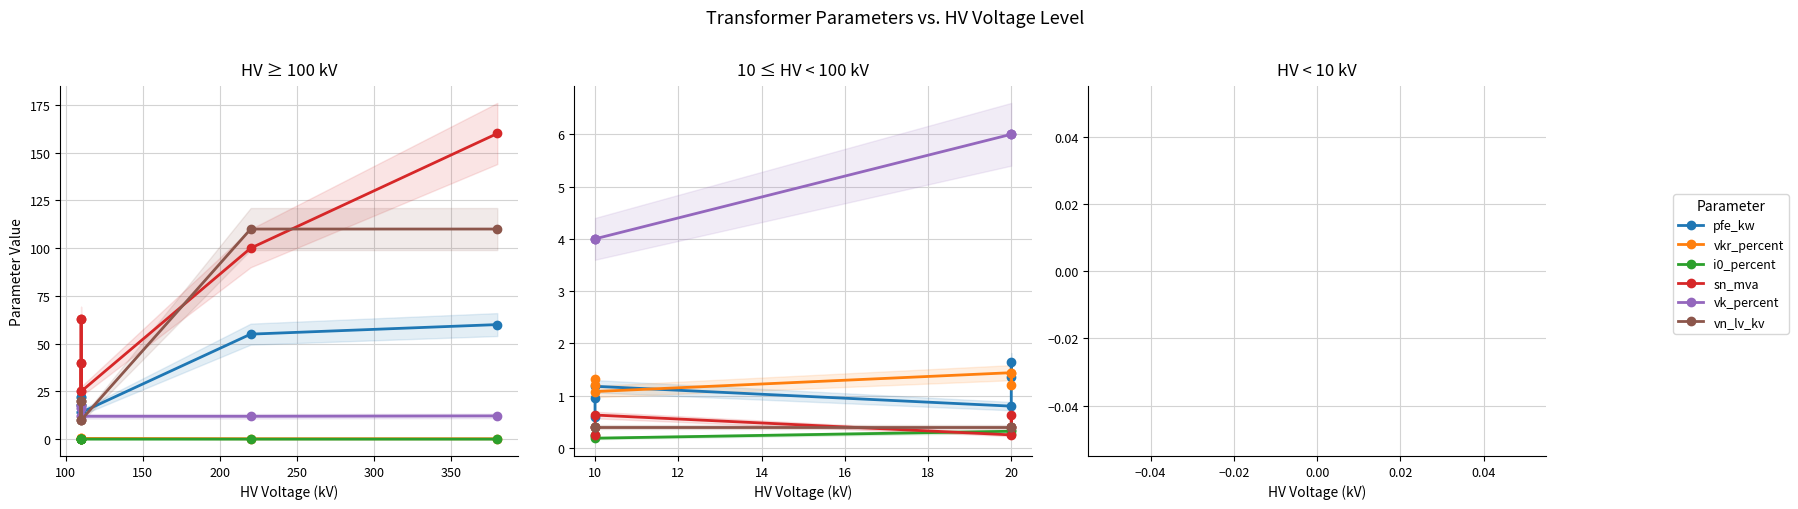

Between 20 and 10, which is larger?

20